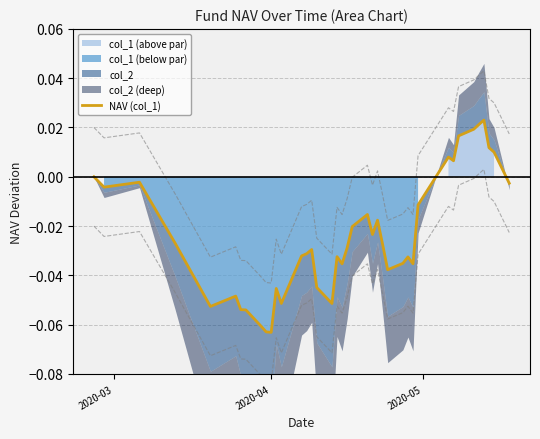

What is the difference between the second highest and second lowest values?

0.1